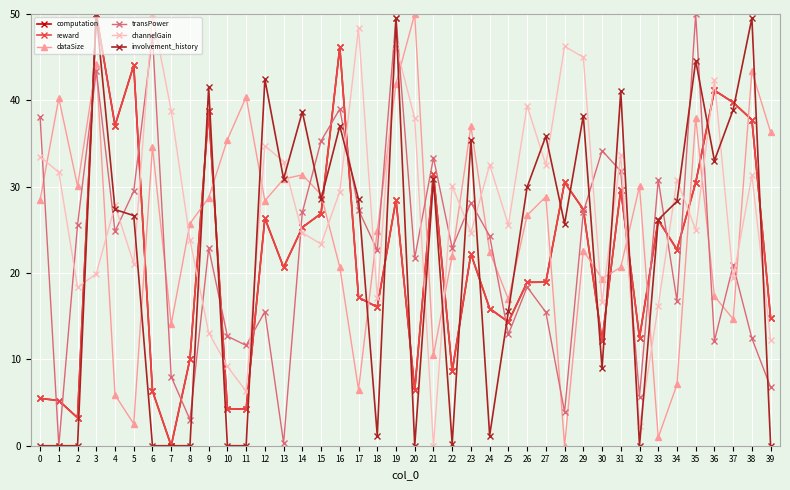

Is the value of reward at 28 greater than the value of transPower at 7?

Yes